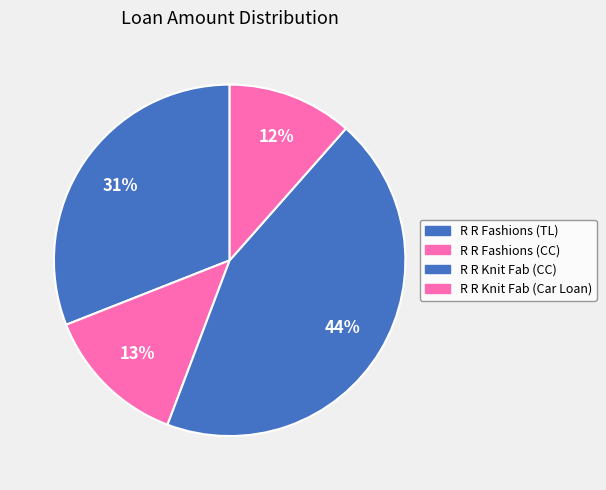

Between R R Knit Fab (CC) and R R Fashions (CC), which is larger?

R R Knit Fab (CC)